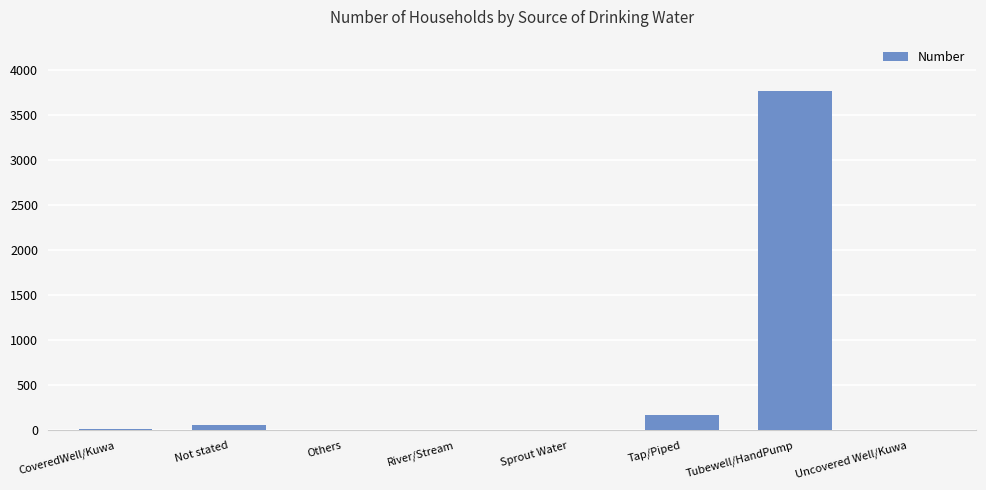

Count the number of data series in this chart.

1